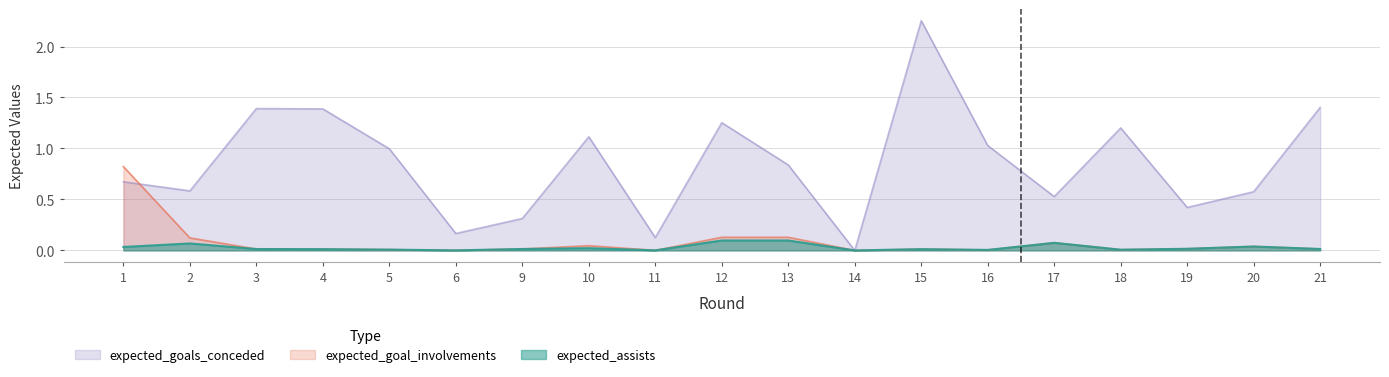

What is the sum of all expected_goal_involvements values?

1.5